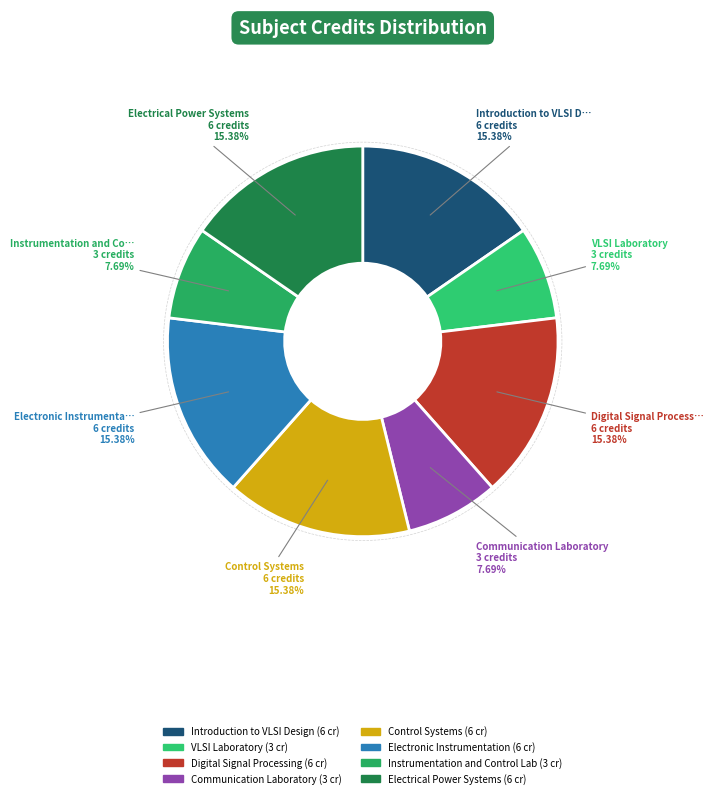

What is the change in value from VLSI Laboratory to Control Systems?

+3